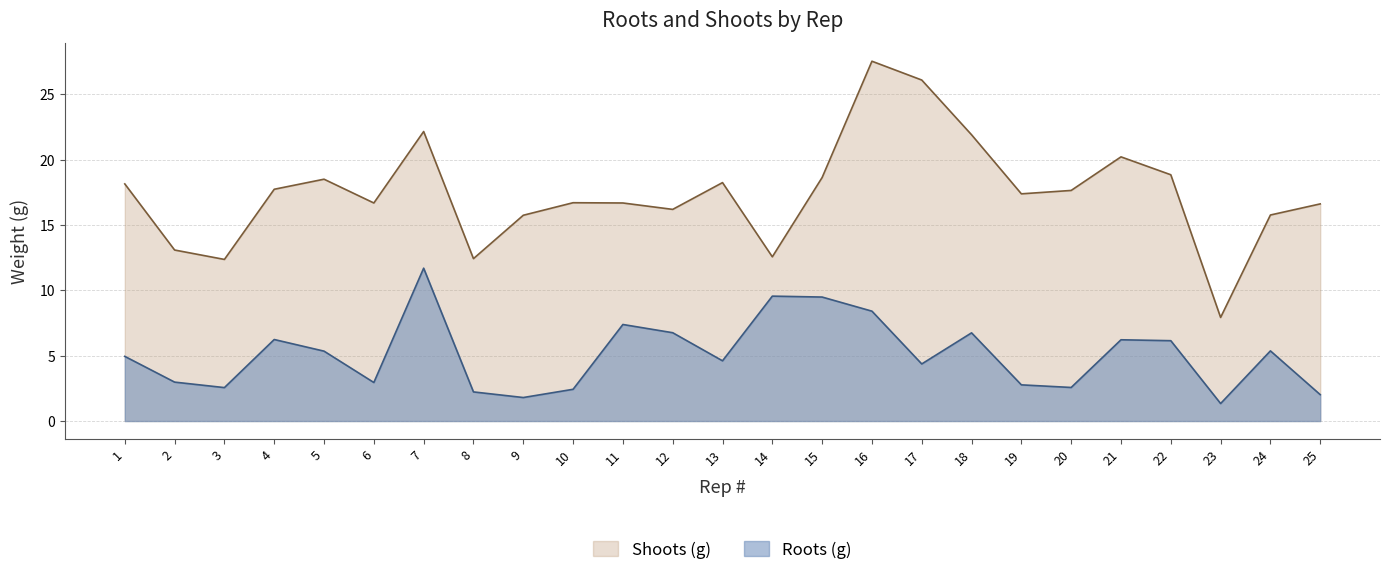

In Shoots (g), how many points are lower than both neighbors (excluding endpoints)?

7